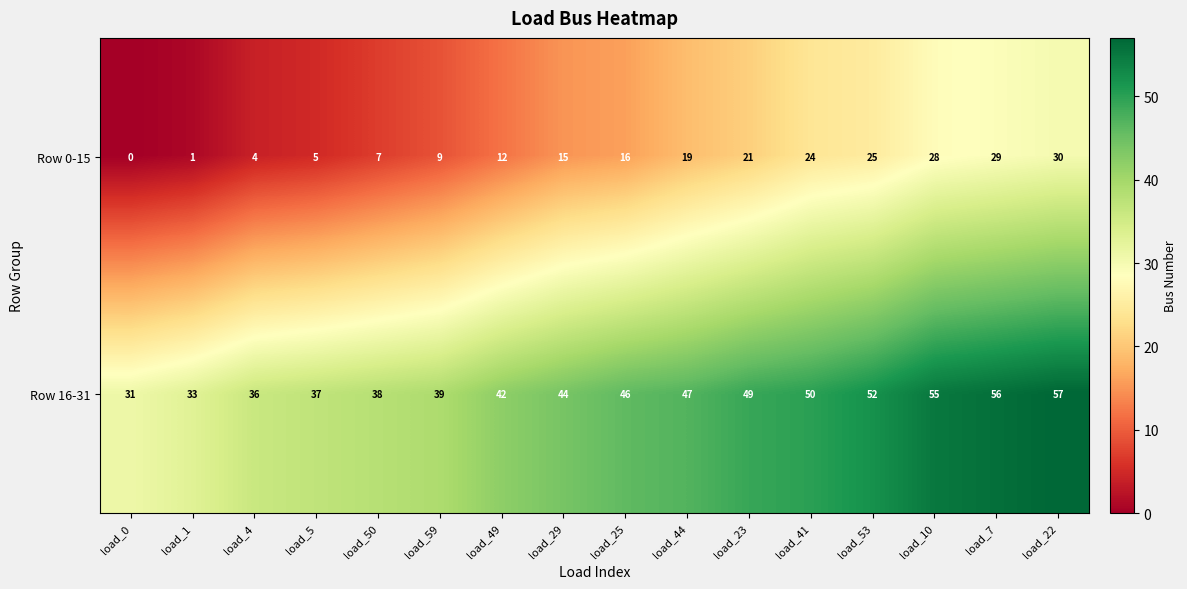

True or false: Row 16-31 has a value of 25 at load_23.

False